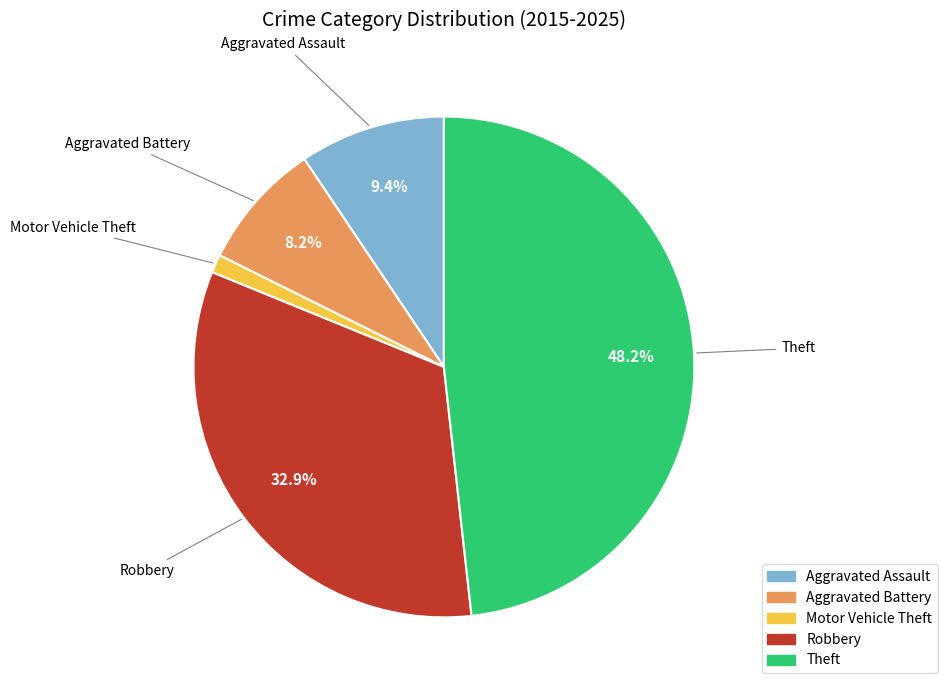

Between Aggravated Assault and Robbery, which is larger?

Robbery